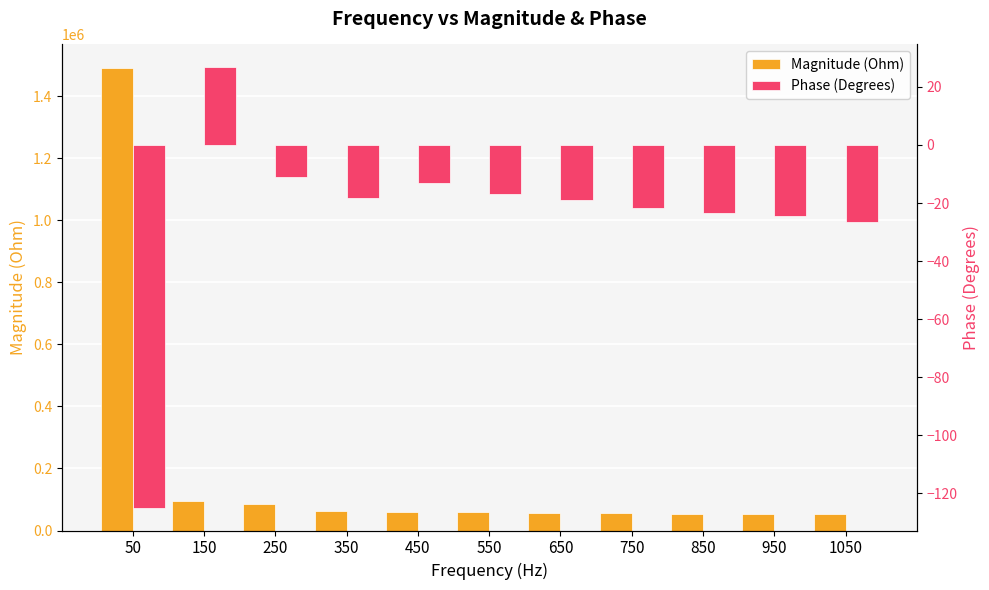

Rank the categories by Phase (Degrees) value from lowest to highest.

50, 1050, 950, 850, 750, 650, 350, 550, 450, 250, 150